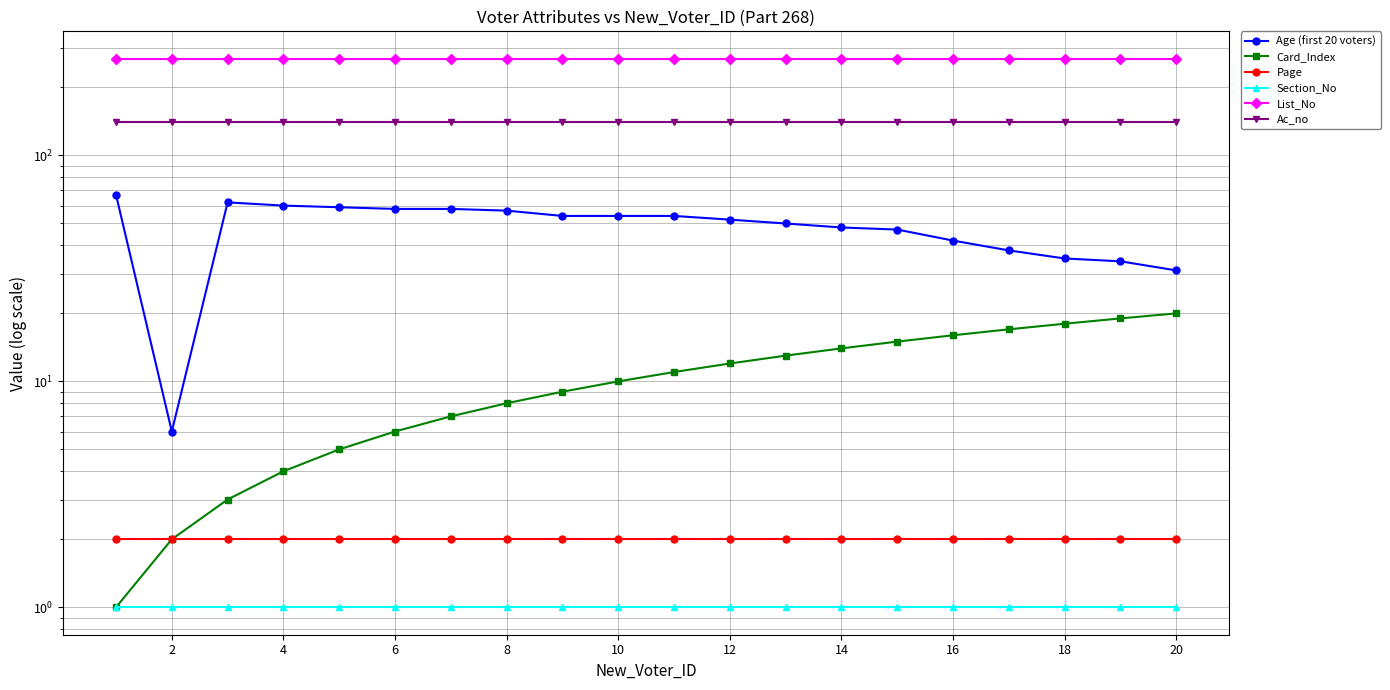

Reading left to right, list all the values displayed in this chart.

Age (first 20 voters): 67	6	62	60	59	58	58	57	54	54	54	52	50	48	47	42	38	35	34	31
Card_Index: 1	2	3	4	5	6	7	8	9	10	11	12	13	14	15	16	17	18	19	20
Page: 2	2	2	2	2	2	2	2	2	2	2	2	2	2	2	2	2	2	2	2
Section_No: 1	1	1	1	1	1	1	1	1	1	1	1	1	1	1	1	1	1	1	1
List_No: 268	268	268	268	268	268	268	268	268	268	268	268	268	268	268	268	268	268	268	268
Ac_no: 140	140	140	140	140	140	140	140	140	140	140	140	140	140	140	140	140	140	140	140